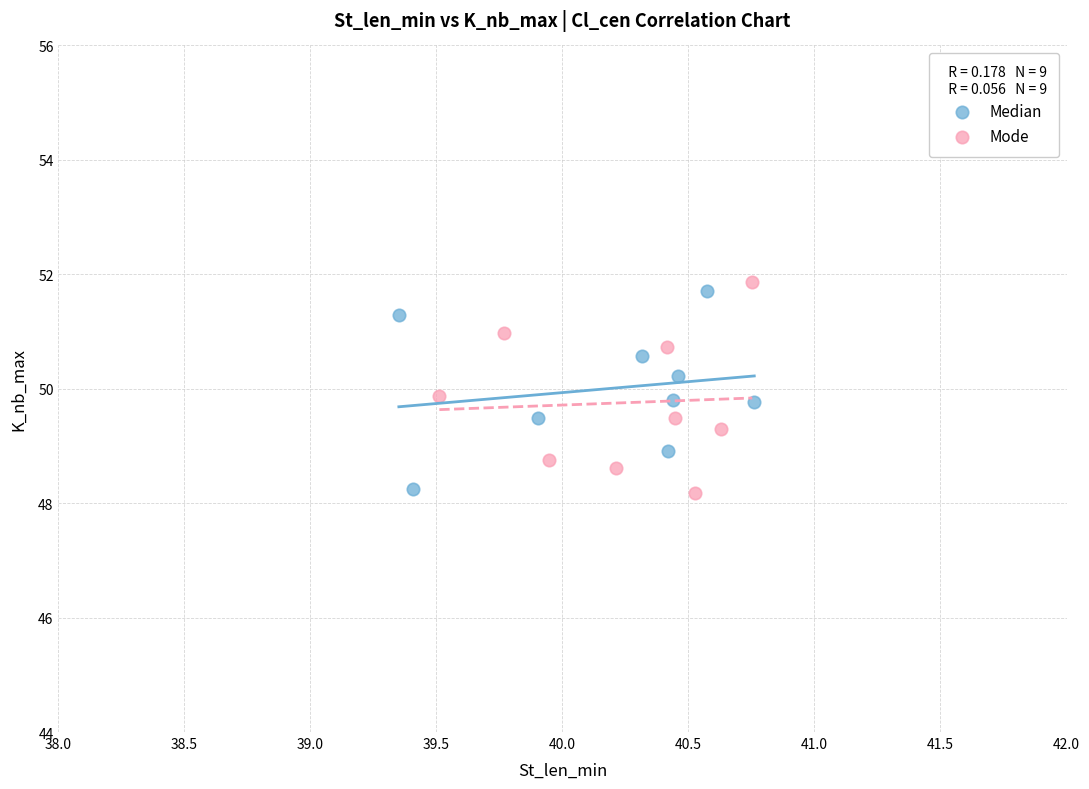

Which series has the largest Y range (max minus min)?

Mode